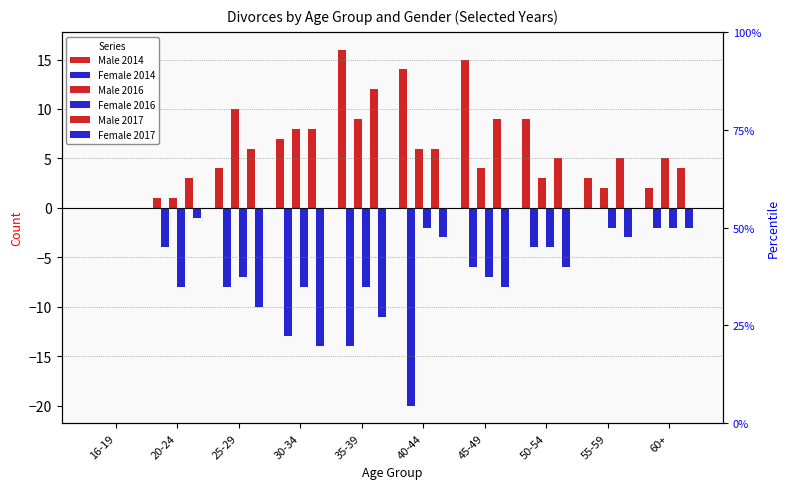

How many values in the Male 2017 series exceed 6?

3